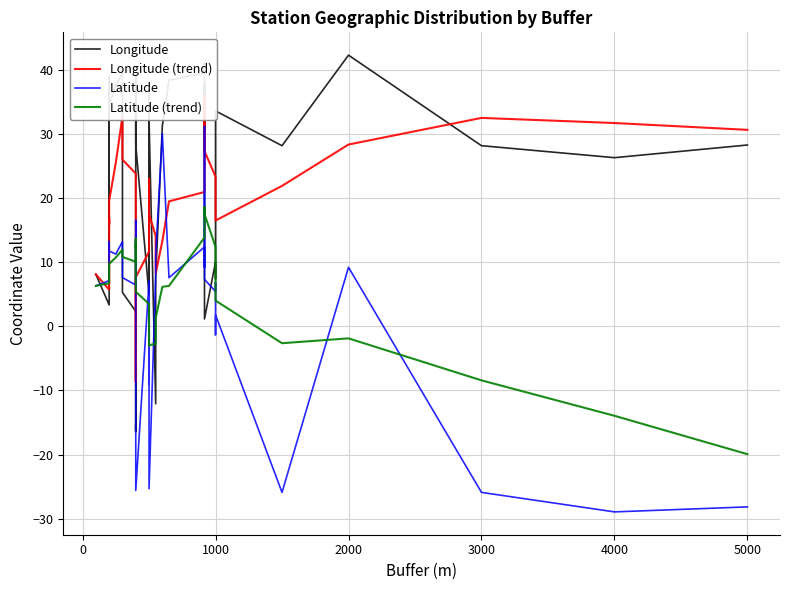

Which series has the largest total across all categories?

Longitude